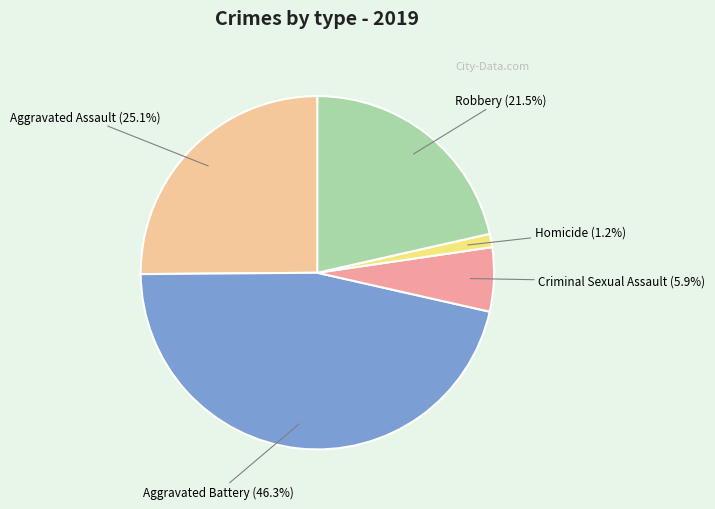

To the nearest percent, what percentage of the pie is Homicide?

1%